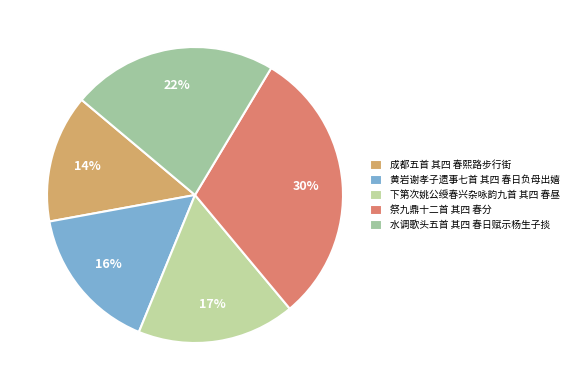

Is it true that 黄岩谢孝子遗事七首 其四 春日负母出嬉 is 16% of the pie?

True